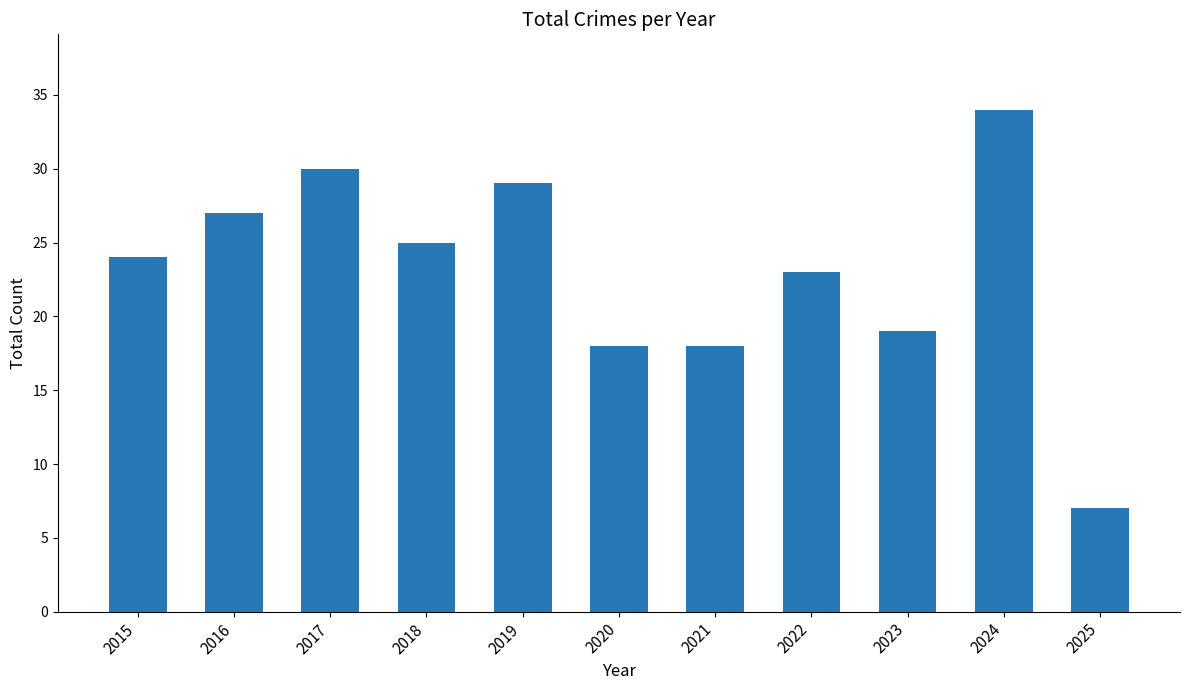

What is the value of the 10th bar from the left?

34